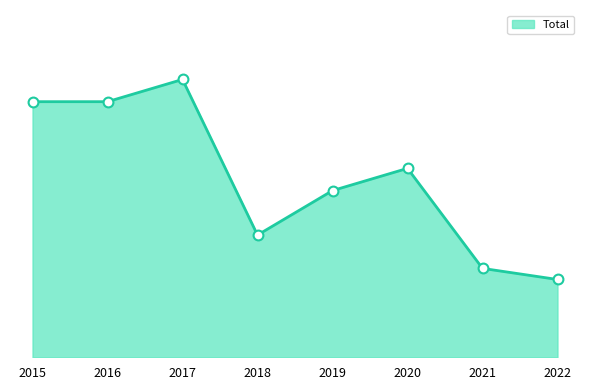

Between 2017 and 2020, which is larger?

2017